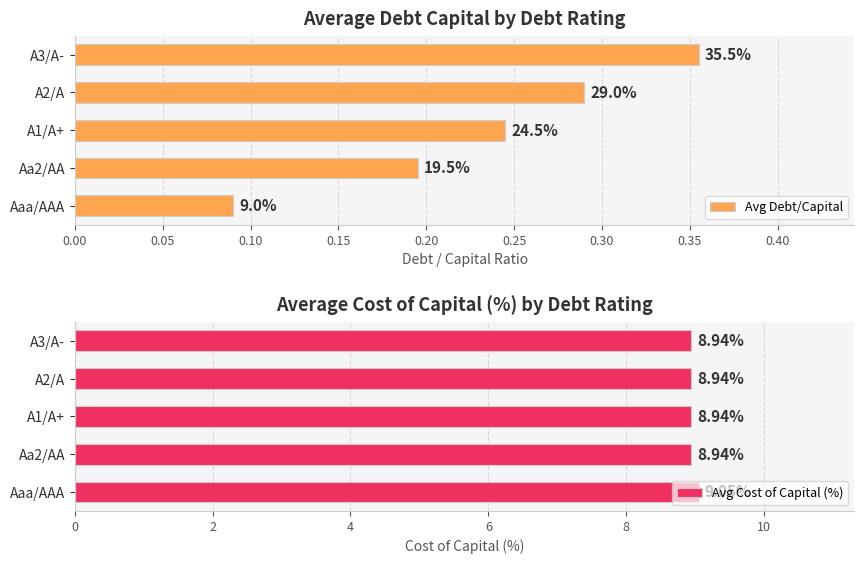

What is the sum of all Avg Cost of Capital (%) values?

44.8